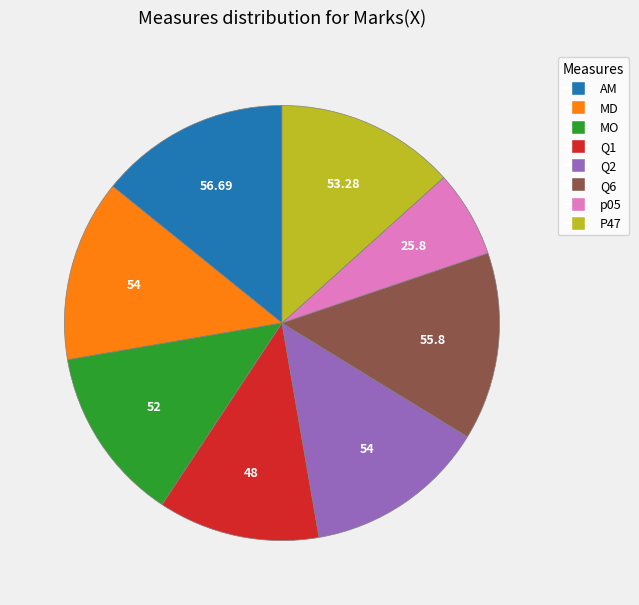

Does Q6 account for over 50% of the chart?

No